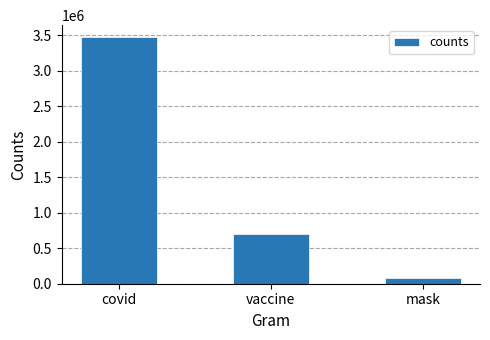

How many values are between 81630 and 3469117?

3